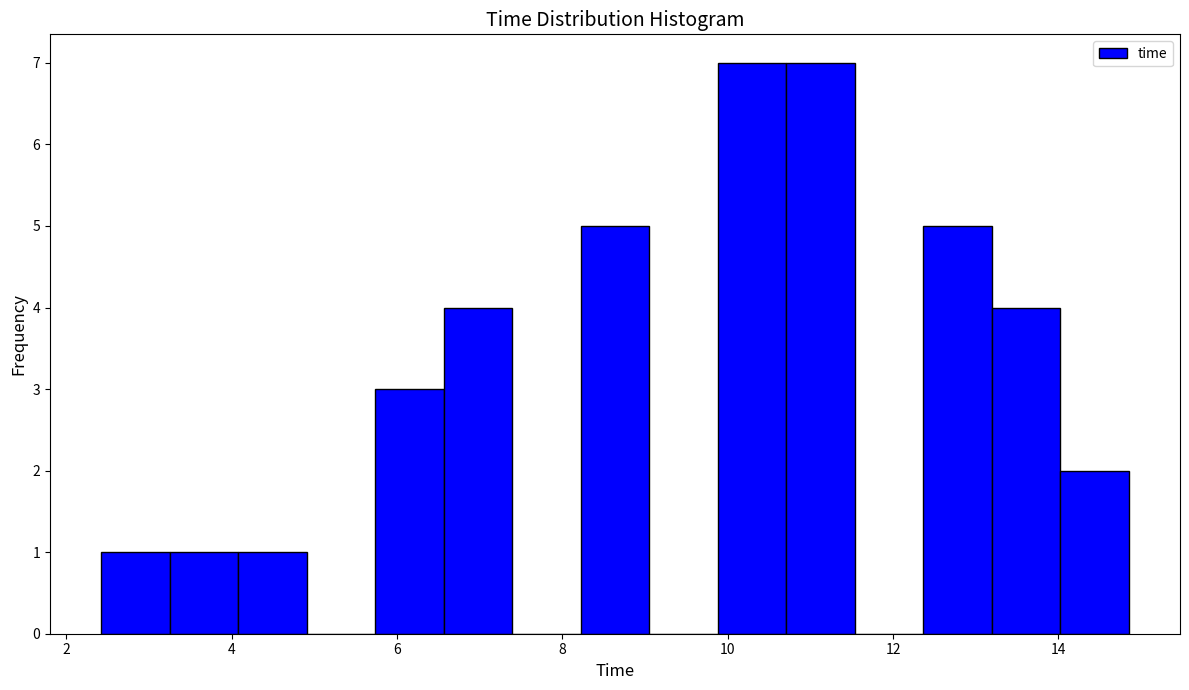

Reading left to right, list every bar in this chart as the range it spans on the x-axis followed by its height. Neither the bar edges nor the heights are printed on the chart, so give them approximately, as read against the axes.

2.4 to 3.2: 1
3.2 to 4.0: 1
4.0 to 5.0: 1
5.0 to 5.8: 0
5.8 to 6.6: 3
6.6 to 7.4: 4
7.4 to 8.2: 0
8.2 to 9.0: 5
9.0 to 9.8: 0
9.8 to 10.8: 7
10.8 to 11.6: 7
11.6 to 12.4: 0
12.4 to 13.2: 5
13.2 to 14.0: 4
14.0 to 14.8: 2